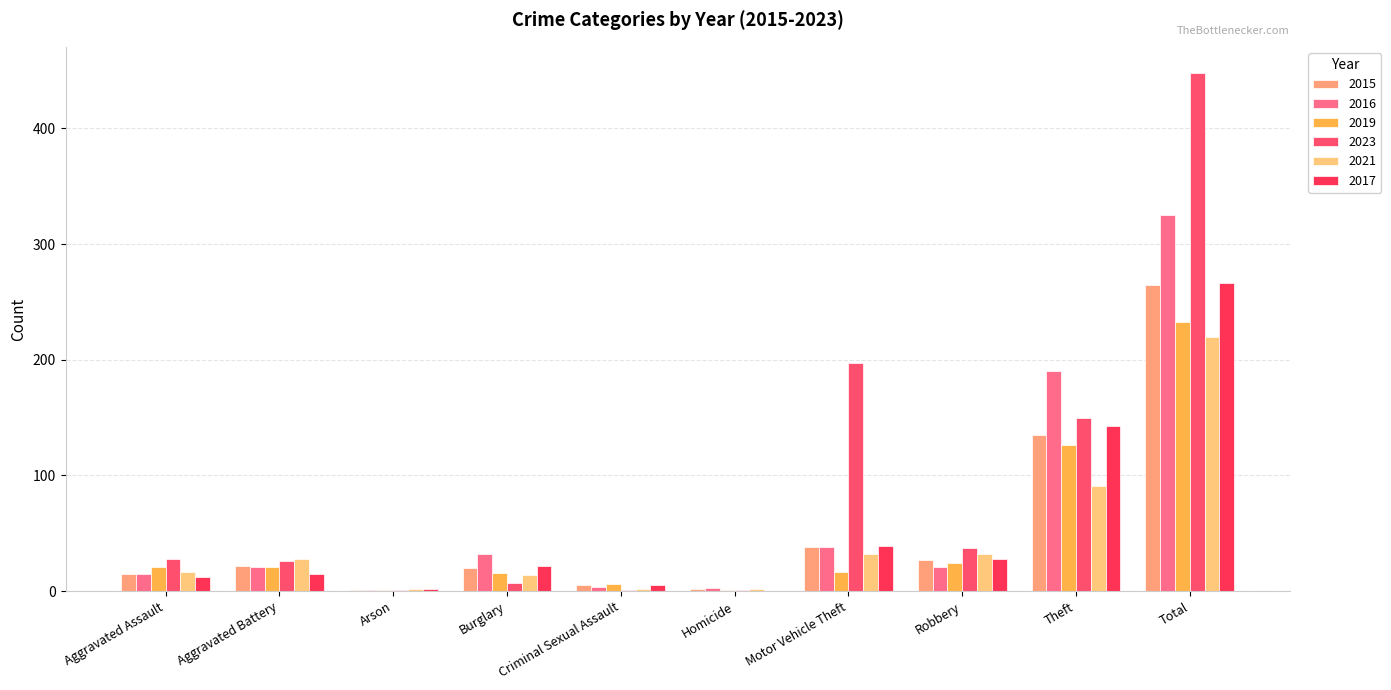

How many categories are shown in the chart?

10